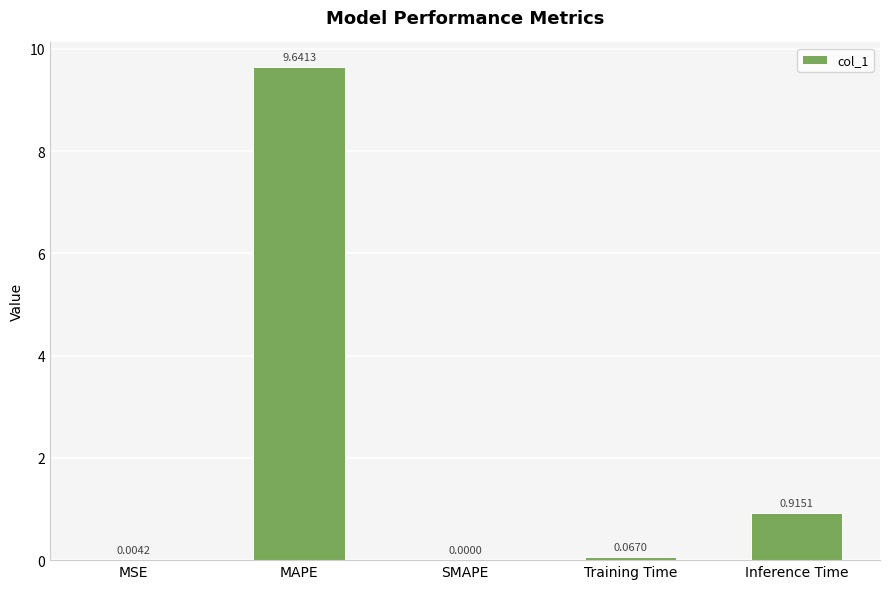

Which has a higher value, Inference Time or MAPE?

MAPE